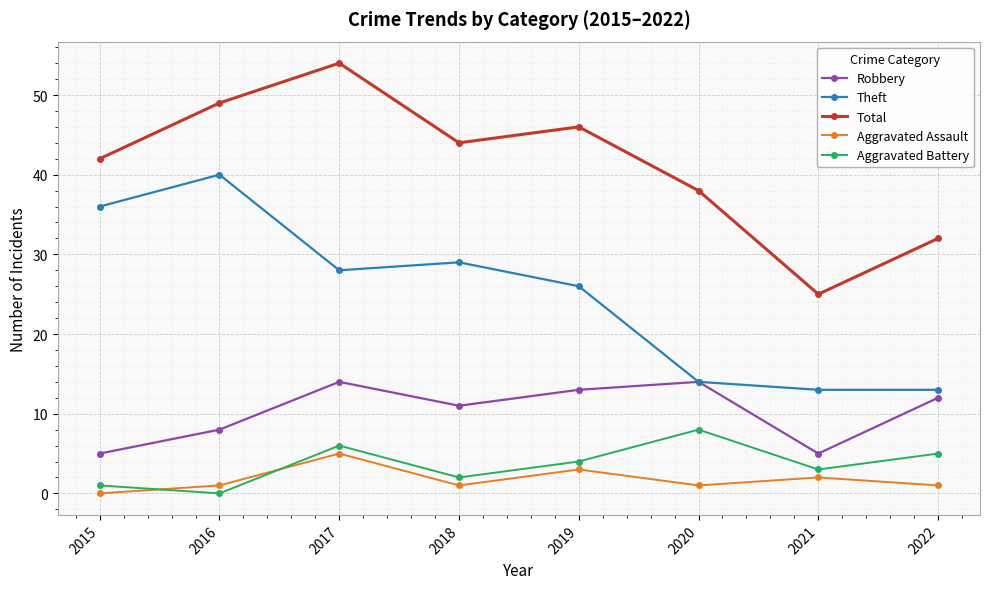

What are all the series names shown in the legend?

Robbery, Theft, Total, Aggravated Assault, Aggravated Battery